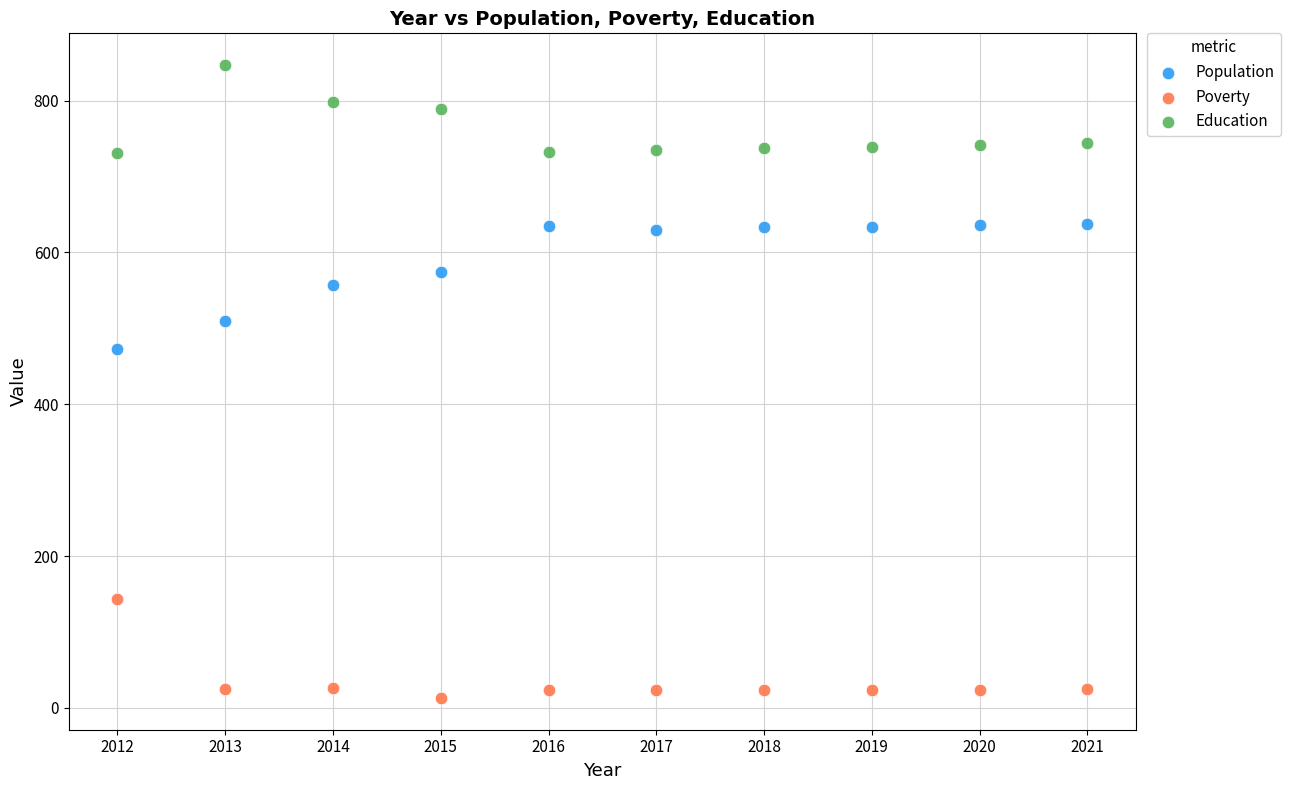

Which series contains the lowest Y value?

Poverty